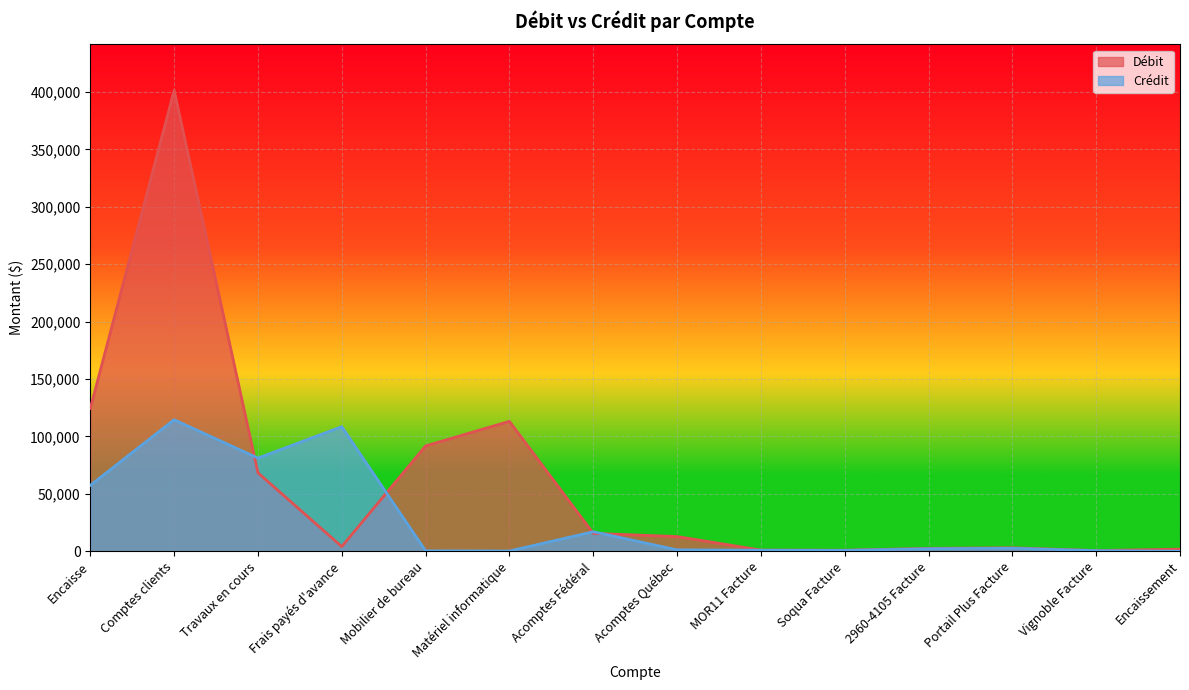

True or false: Débit and Crédit cross at least once.

True